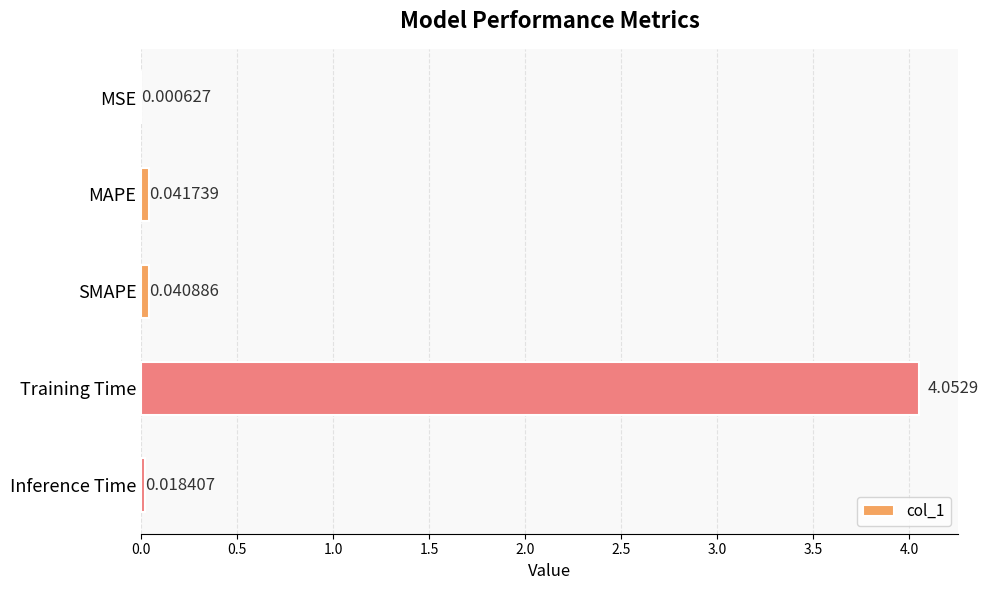

At which label is the value closest to 2?

MAPE